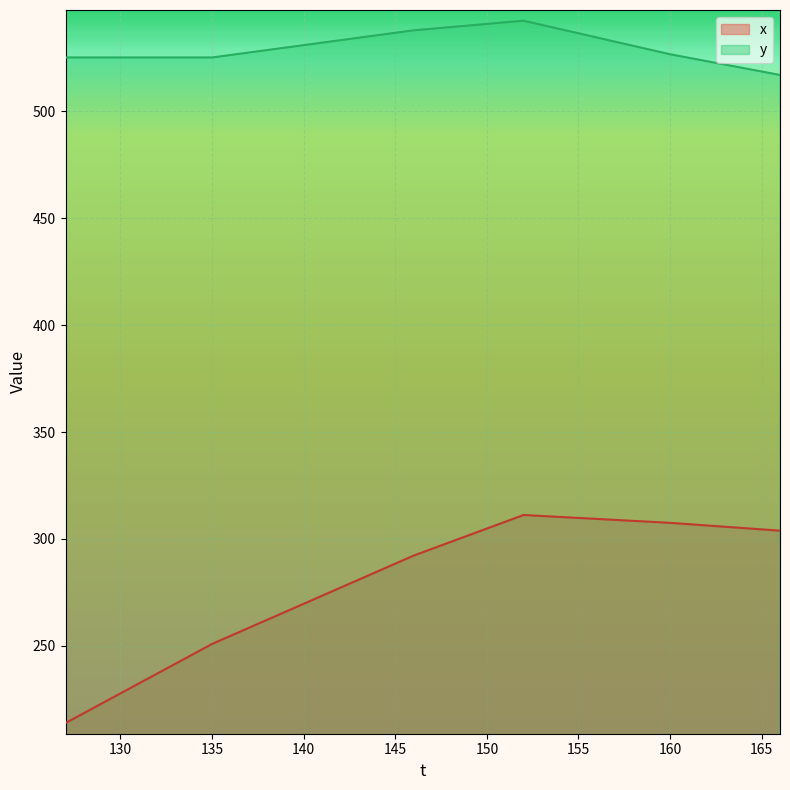

Is it true that y equals 520.2 at 164?

True